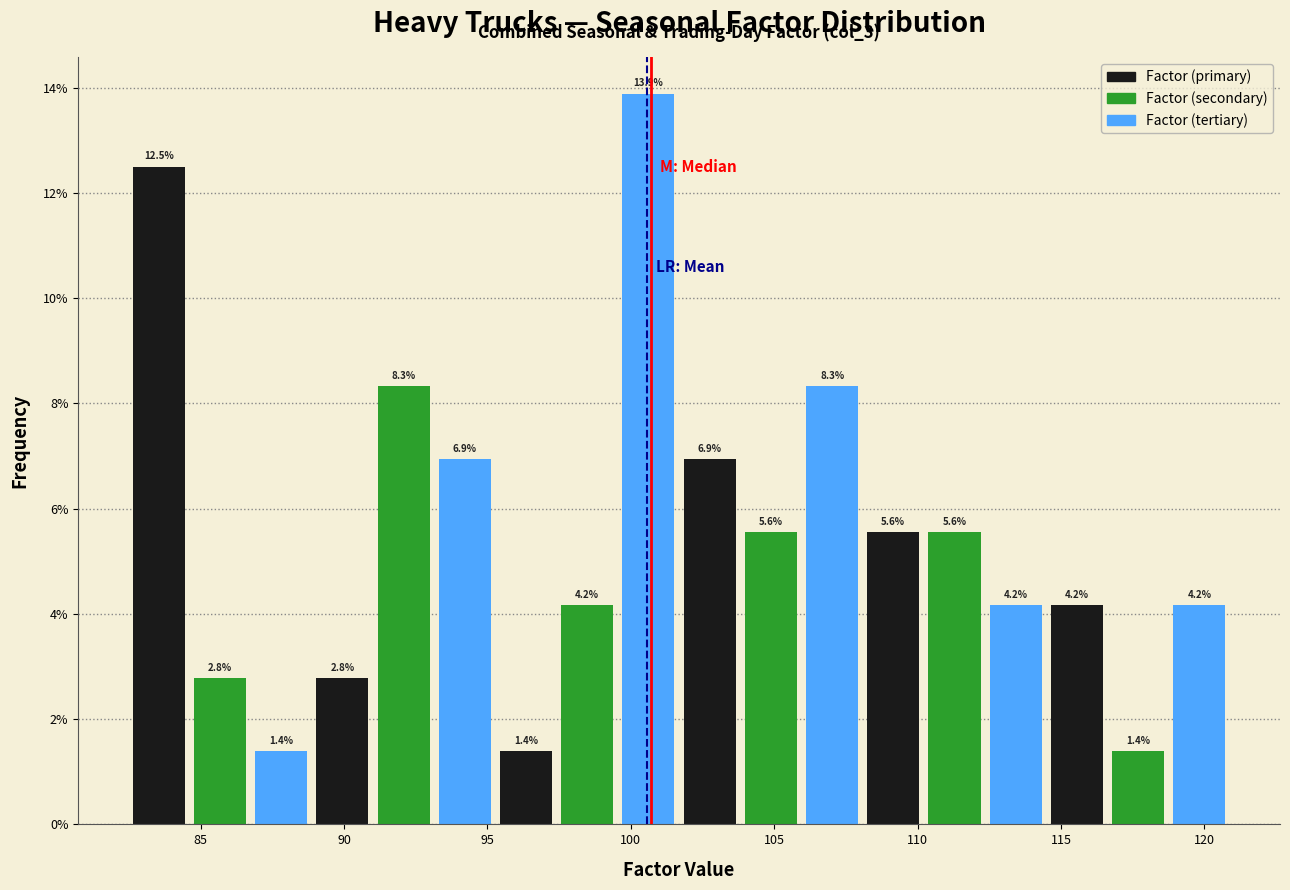

Reading left to right, transcribe this chart: for each bar, give the range it covers on the x-axis and its height. The bar edges are not printed on the chart, so give them approximately, as read against the axis.

82.5 to 84.5: 12.5
84.5 to 86.5: 2.8
86.5 to 89.0: 1.4
89.0 to 91.0: 2.8
91.0 to 93.0: 8.3
93.0 to 95.5: 6.9
95.5 to 97.5: 1.4
97.5 to 99.5: 4.2
99.5 to 101.5: 13.9
101.5 to 104.0: 6.9
104.0 to 106.0: 5.6
106.0 to 108.0: 8.3
108.0 to 110.0: 5.6
110.0 to 112.5: 5.6
112.5 to 114.5: 4.2
114.5 to 116.5: 4.2
116.5 to 119.0: 1.4
119.0 to 121.0: 4.2